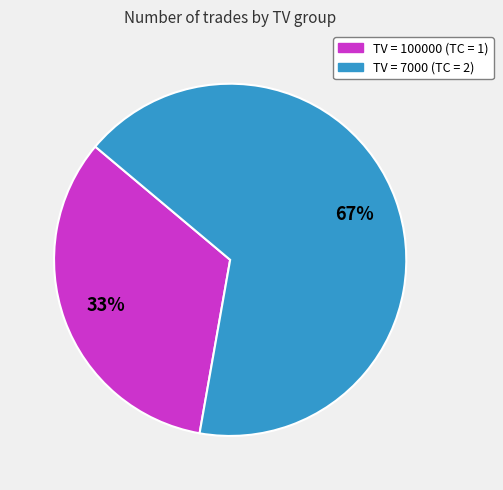

How many slices are in this pie chart?

2